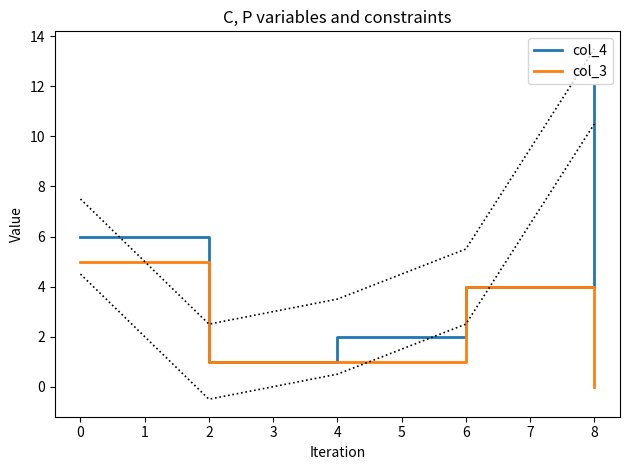

What value does the col_3 series have at 4?

1